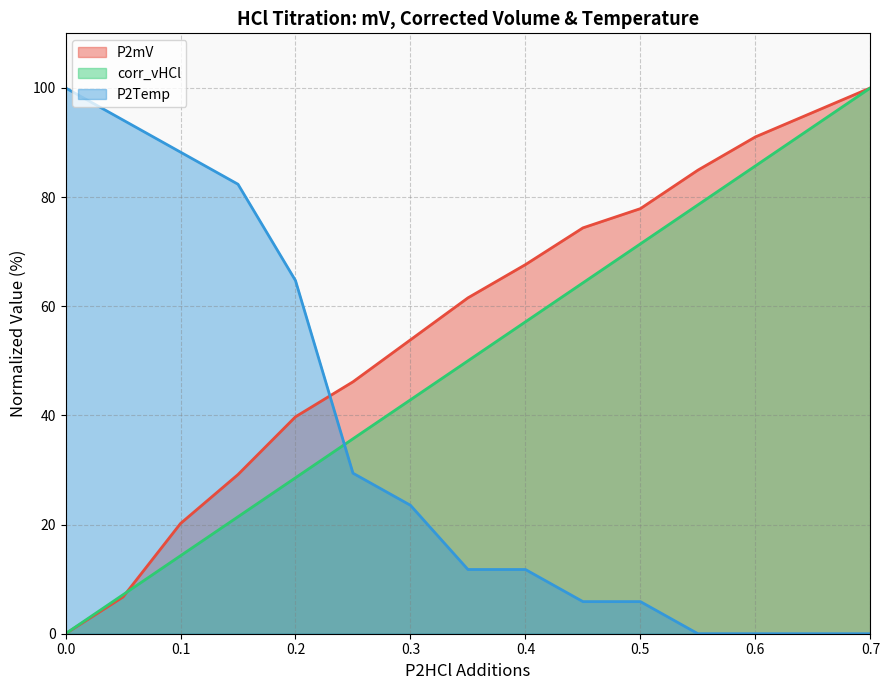

What is the value of the P2Temp (line) point at the 4th from the left?

82.4